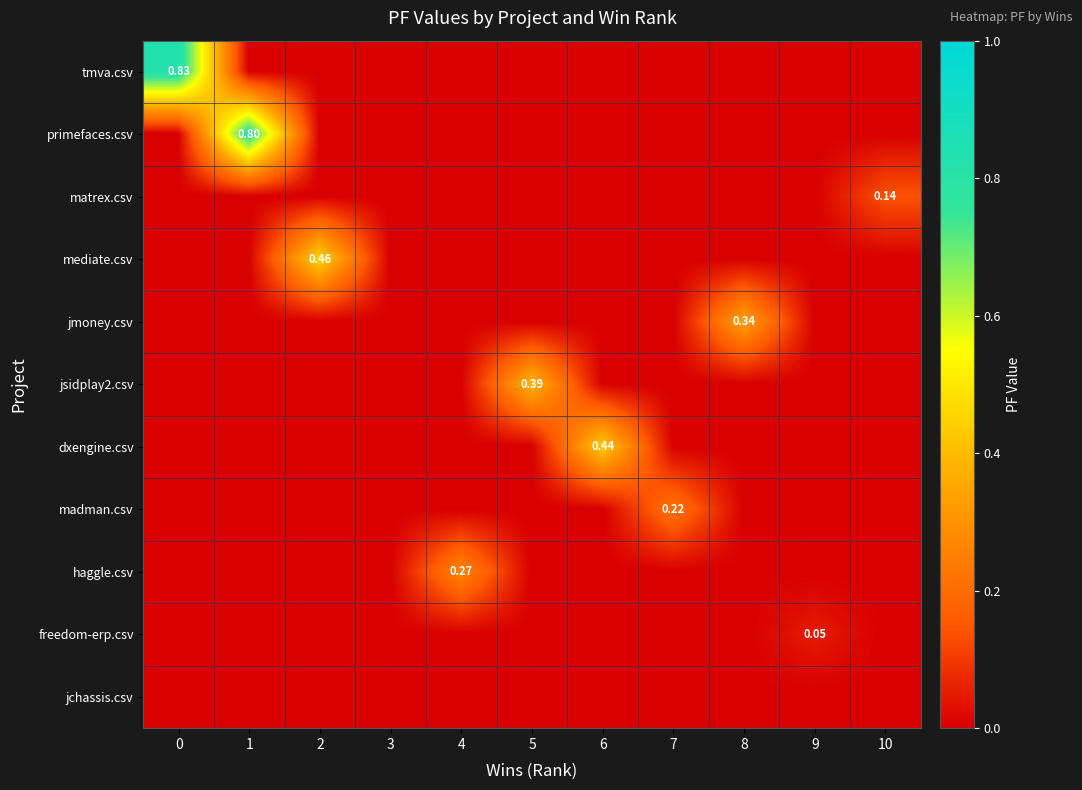

Which series changed the most between 4 and 6?

dxengine.csv